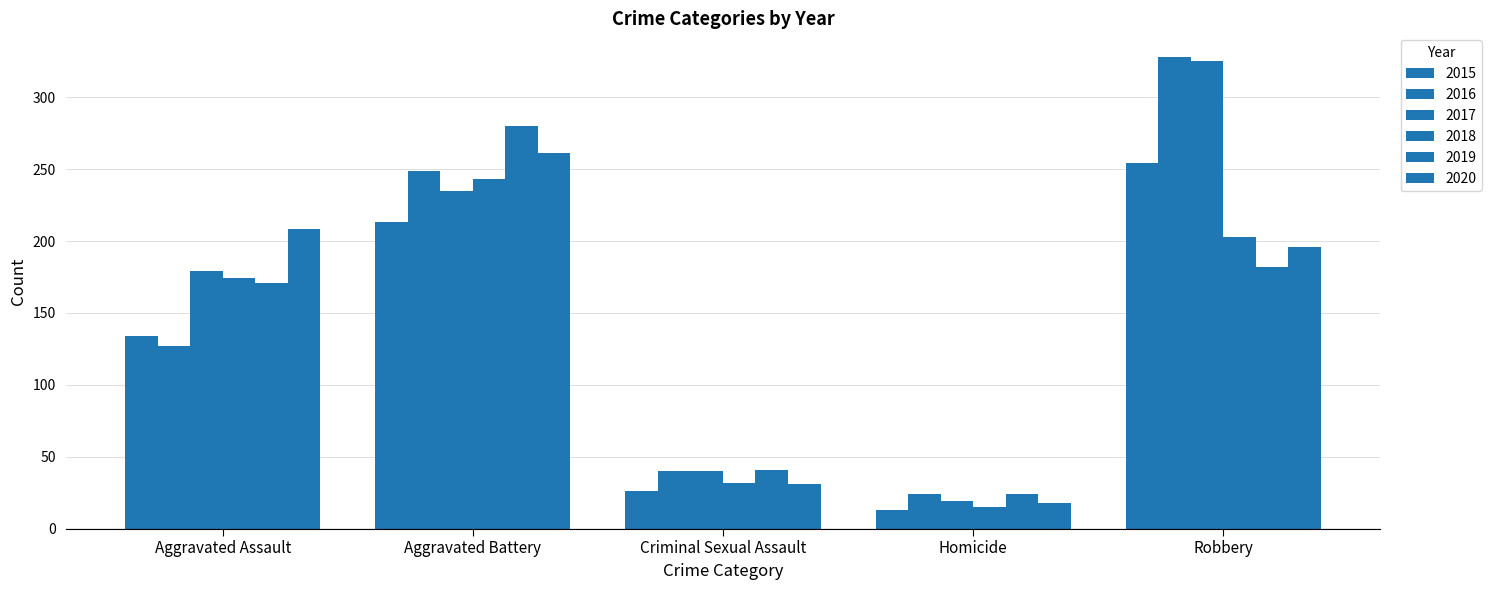

At which label does 2016 reach its peak?

Robbery